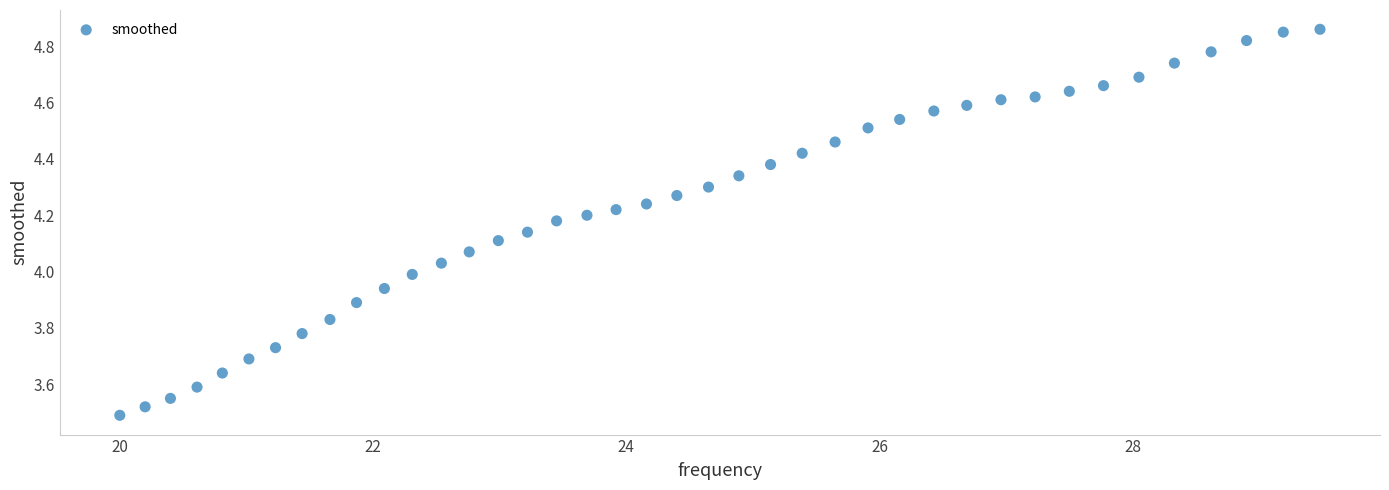

What is the range of X values (max minus min)?

9.5